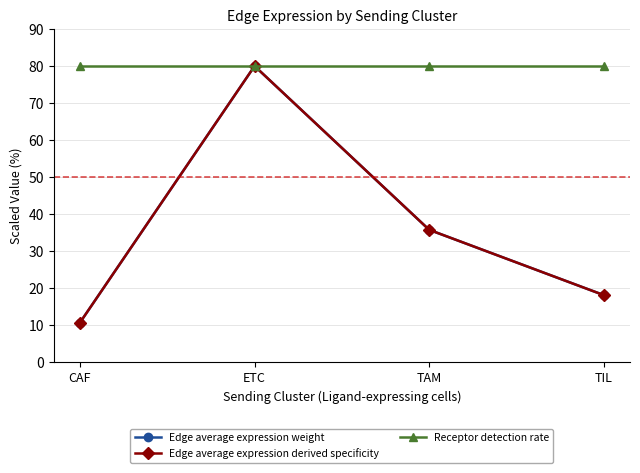

True or false: Receptor detection rate and Edge average expression weight cross at least once.

False